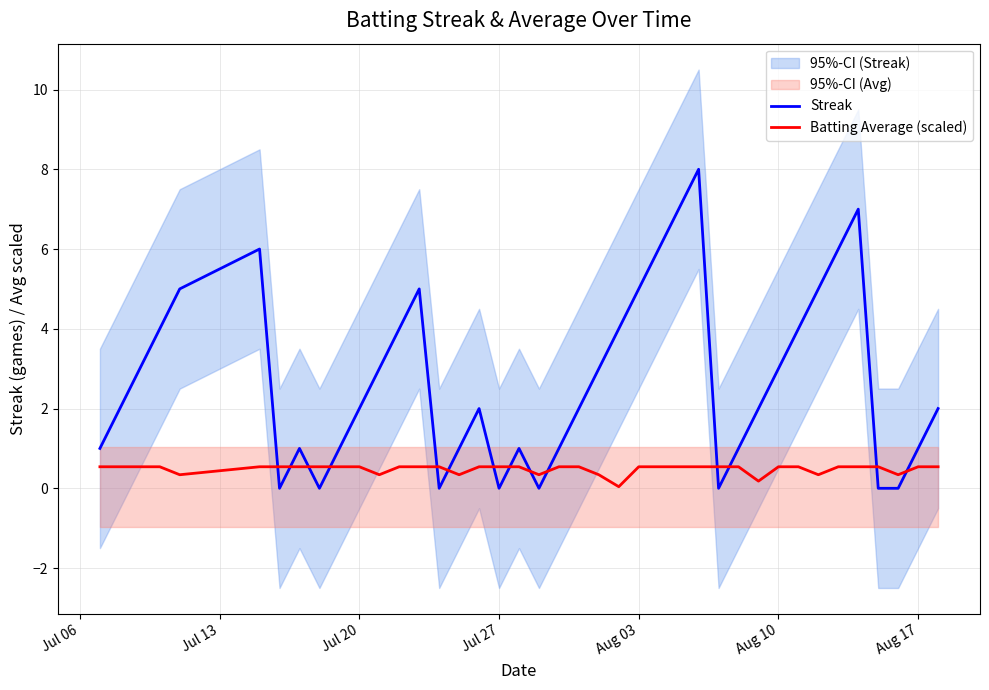

What is the highest value of the Batting Average (scaled) series?

0.5